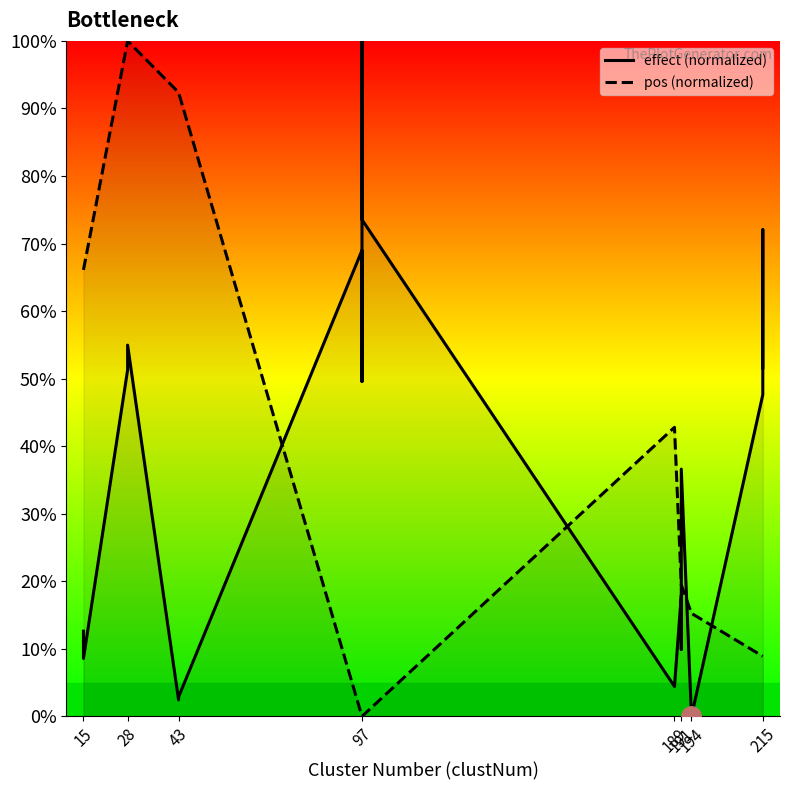

How many data points in pos (normalized) are above 19?

11